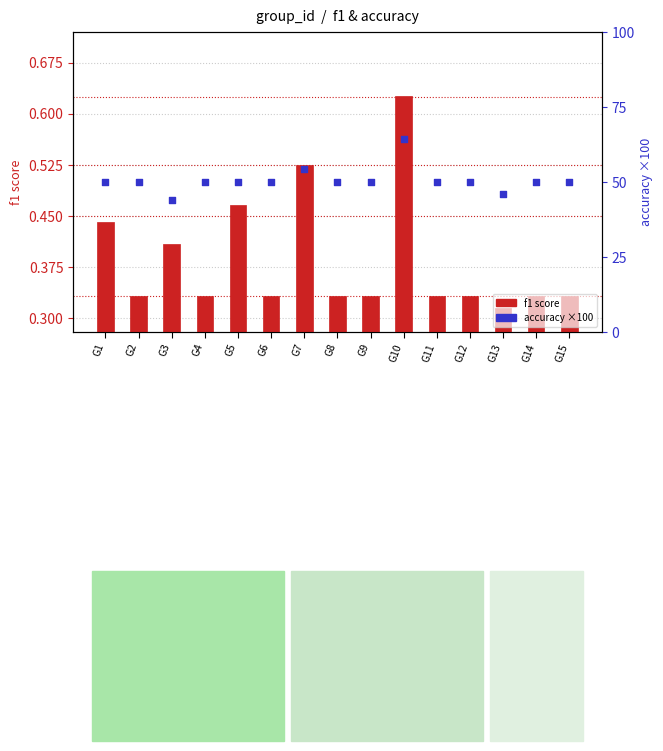

Which series has the widest spread of Y values?

accuracy (×100)